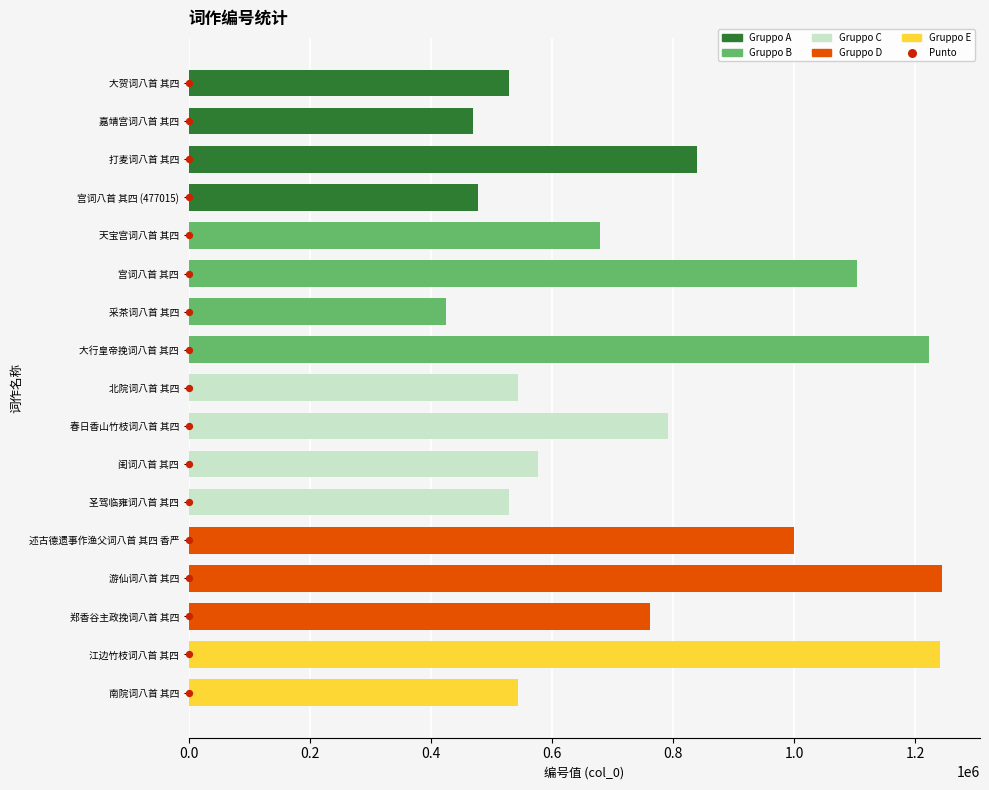

What is the ratio of the value at 北院词八首 其四 to the value at 郑香谷主政挽词八首 其四?

0.7